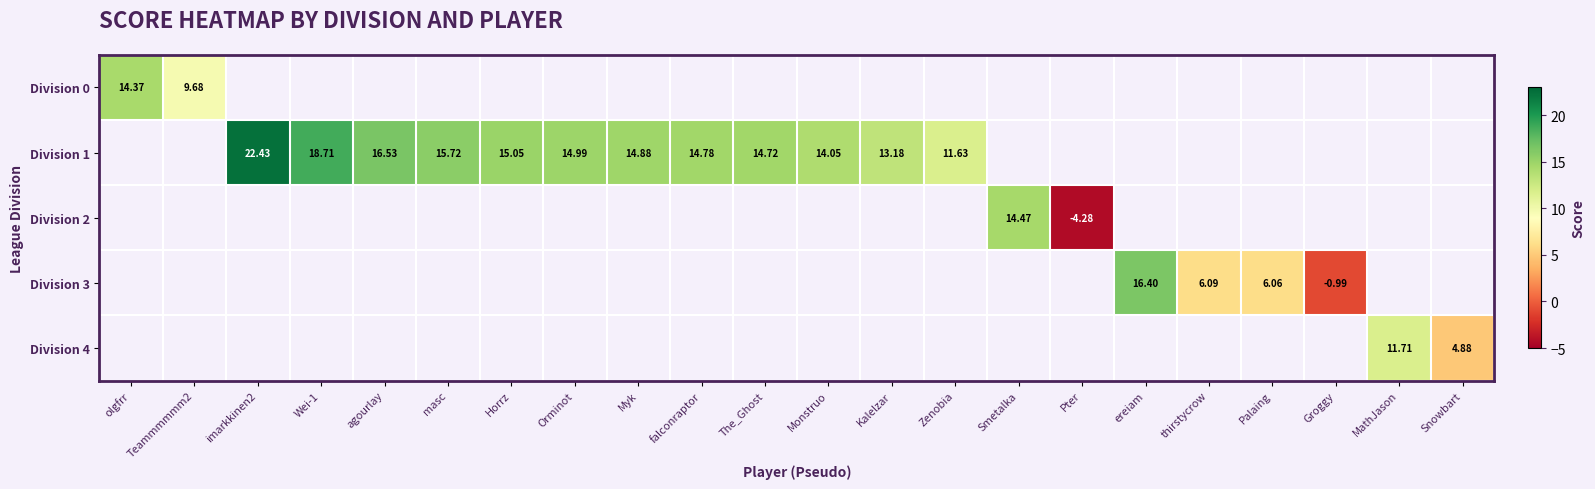

How many negative values does the Division 2 series have?

1